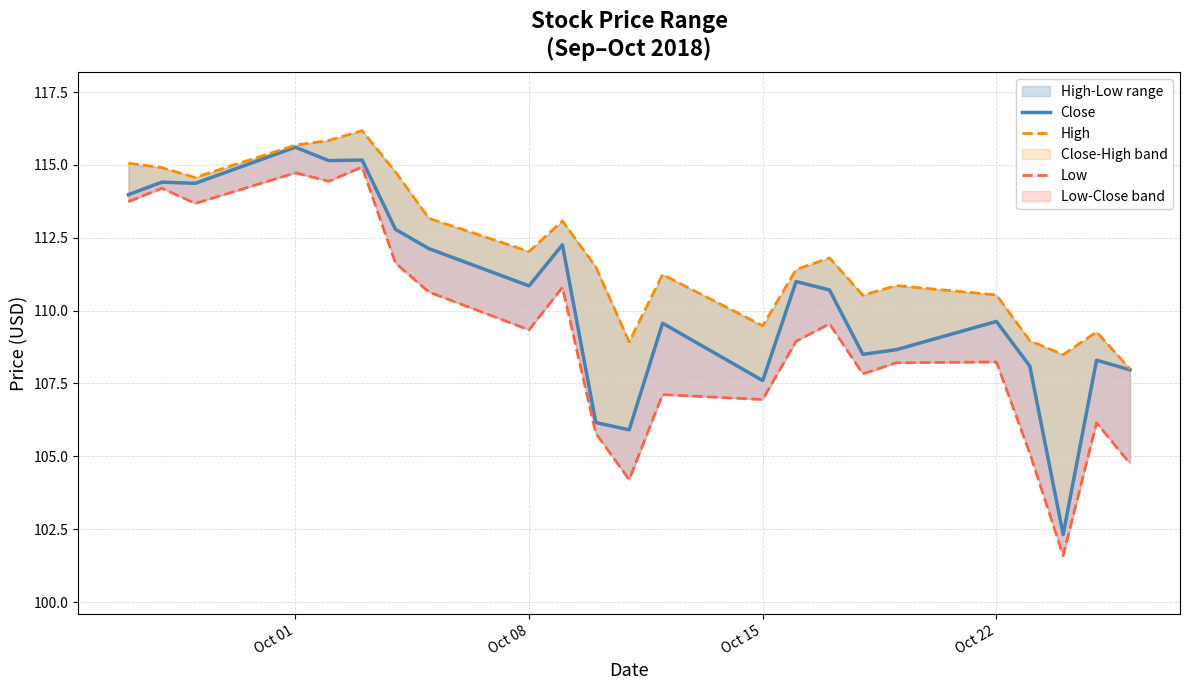

True or false: High and Low cross at least once.

False